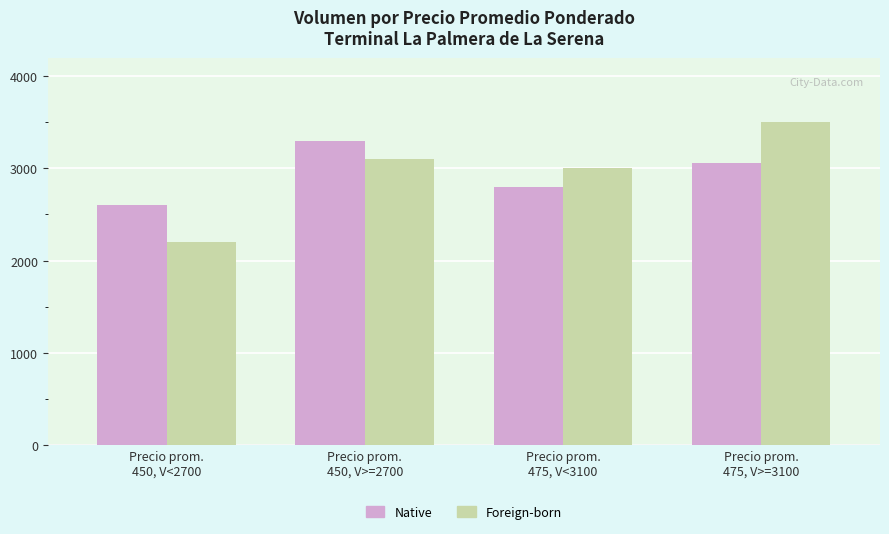

What is the sum of all Native values?

11760